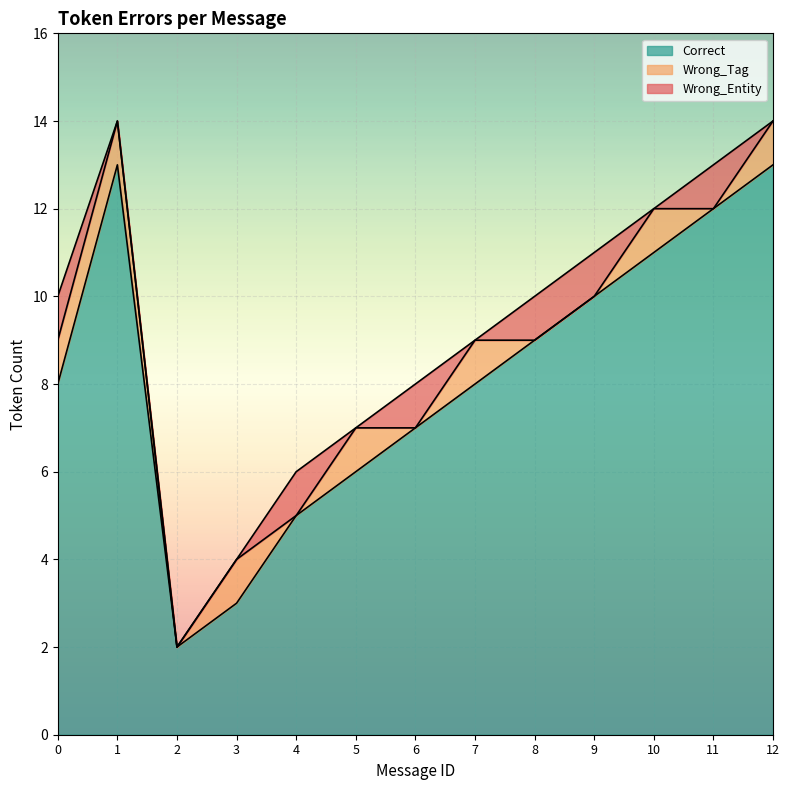

Reading right to left, extract all data points from this chart.

Correct: 12=13	11=12	10=11	9=10	8=9	7=8	6=7	5=6	4=5	3=3	2=2	1=13	0=8
Wrong_Tag: 12=1	11=0	10=1	9=0	8=0	7=1	6=0	5=1	4=0	3=1	2=0	1=1	0=1
Wrong_Entity: 12=0	11=1	10=0	9=1	8=1	7=0	6=1	5=0	4=1	3=0	2=0	1=0	0=1